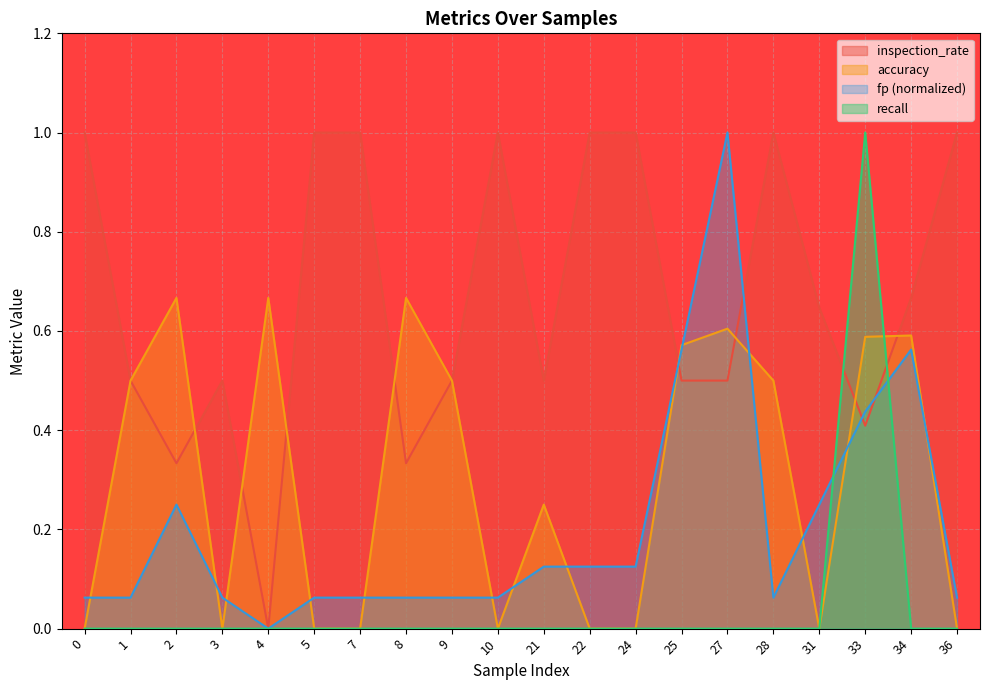

What is the maximum value shown in the chart?

1.0